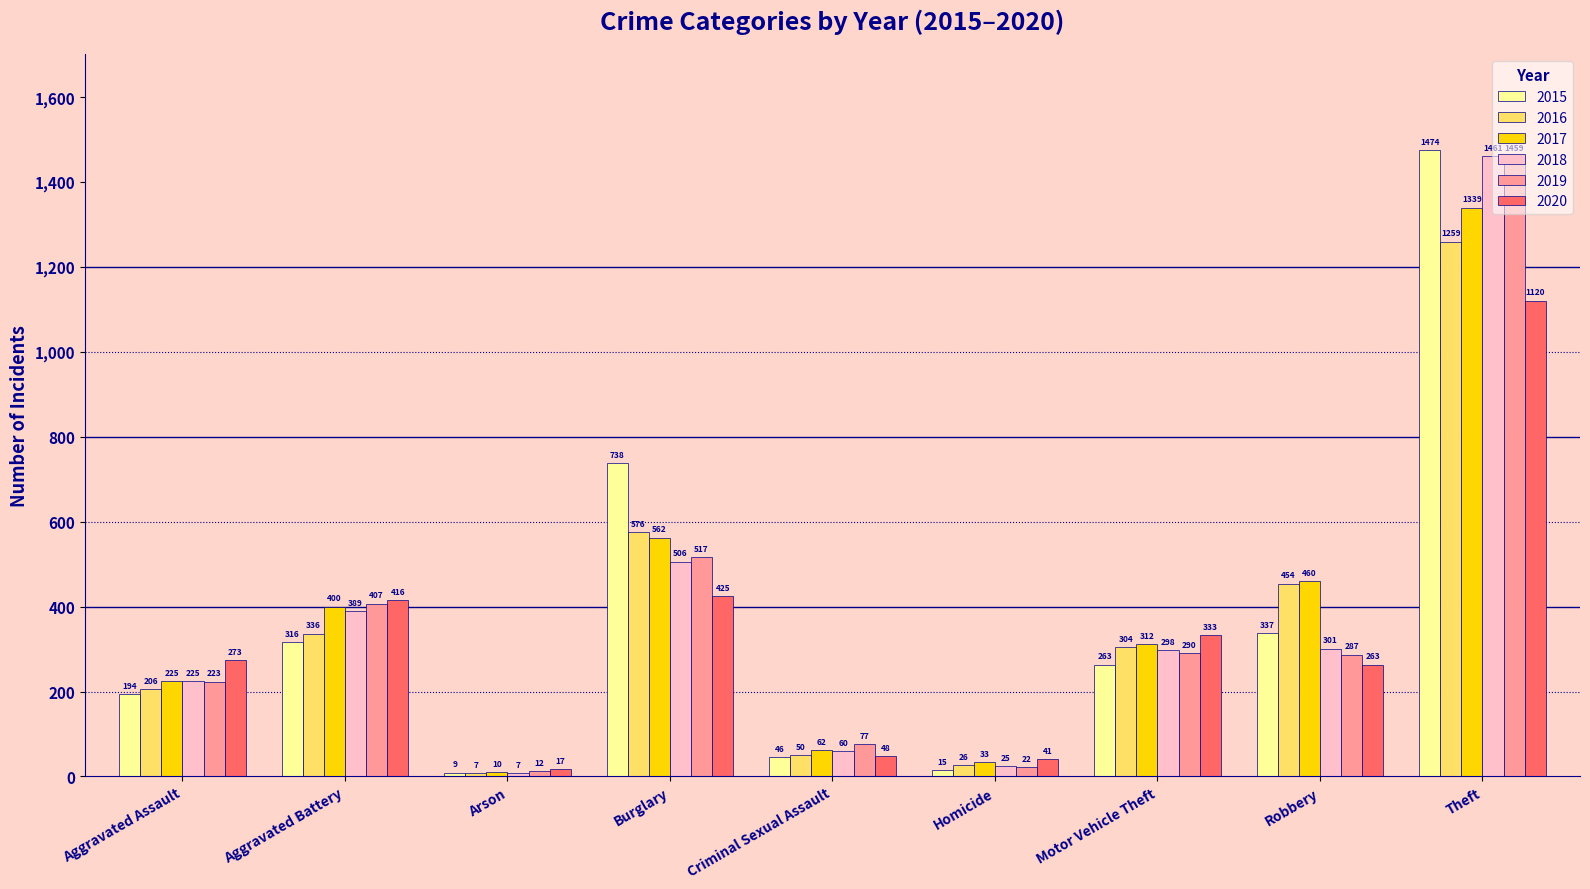

Count the number of data series in this chart.

6